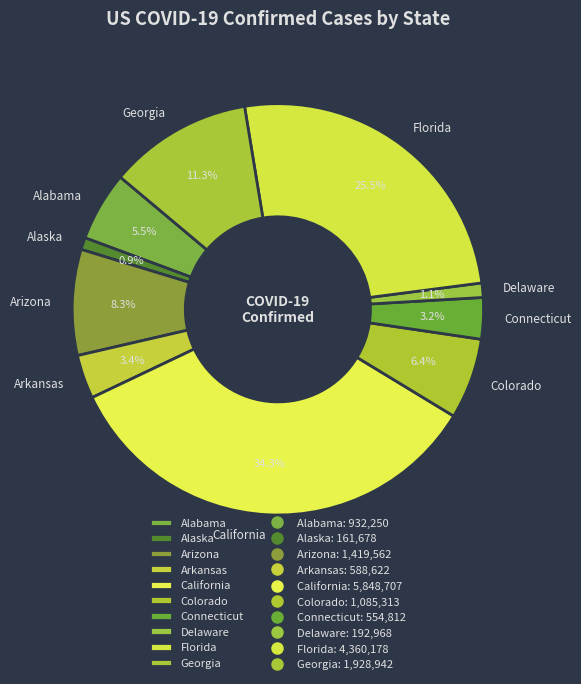

Does Delaware represent more than half of the total?

No